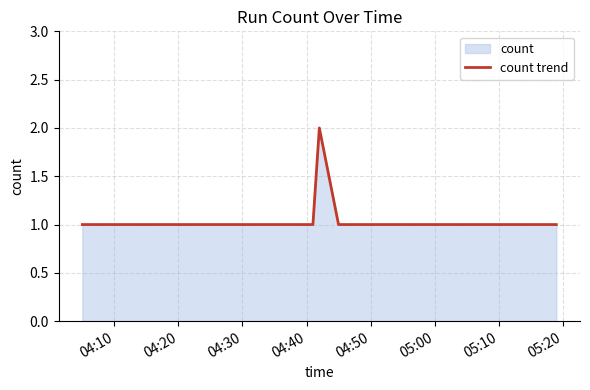

How many interior local peaks (higher than both neighbors) does the data have?

1